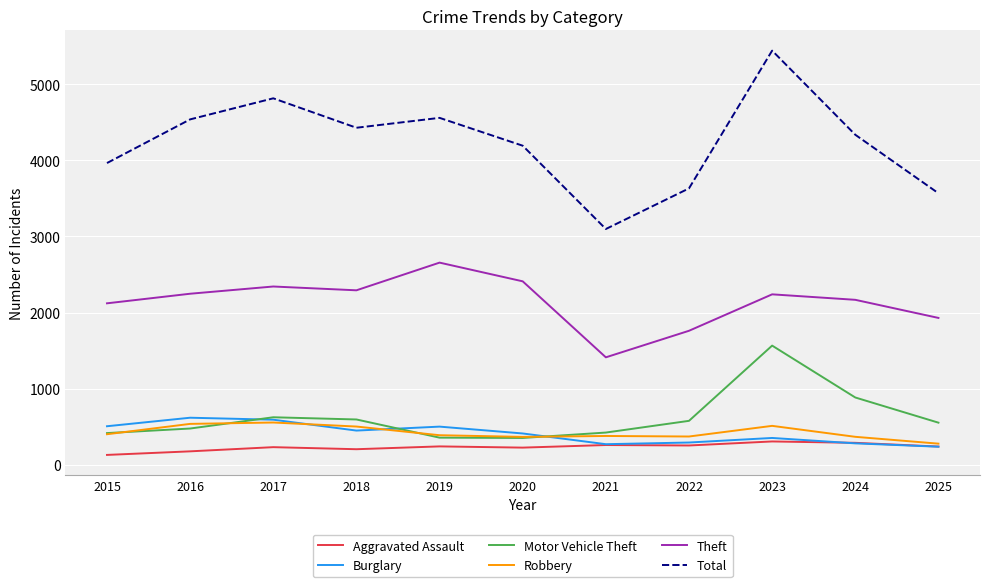

Where does the Total series first go above 4337?

2016